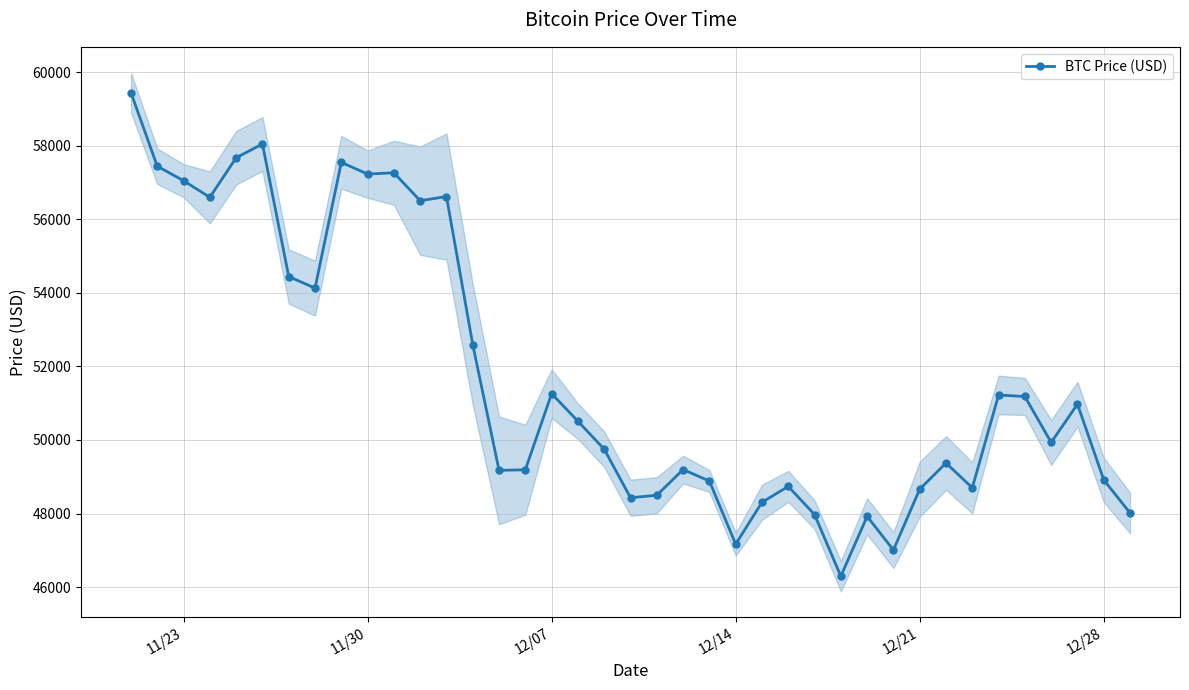

What is the difference between the maximum and minimum values?

13145